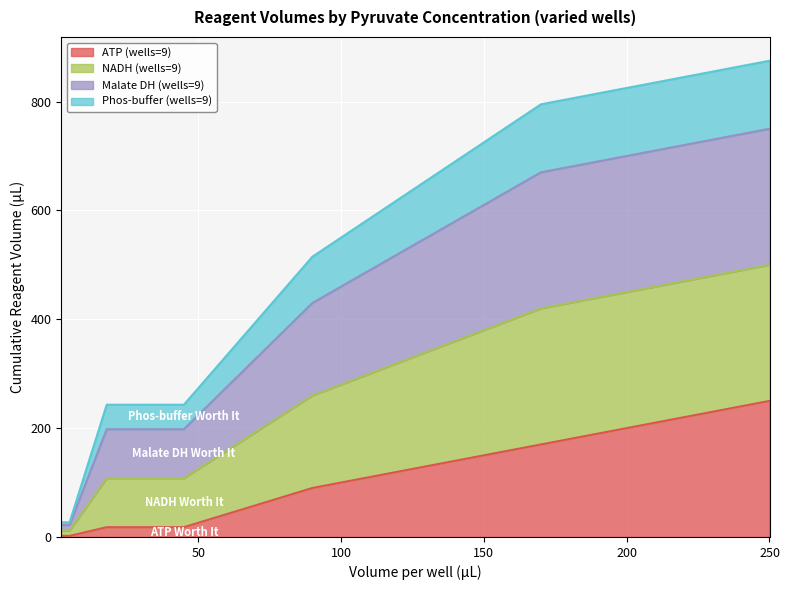

The value of NADH (wells=9) at 170 is 1205. True or false?

False